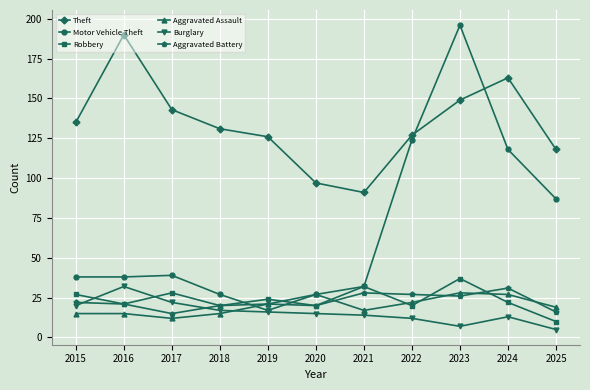

The value of Theft at 2023 is 230. True or false?

False